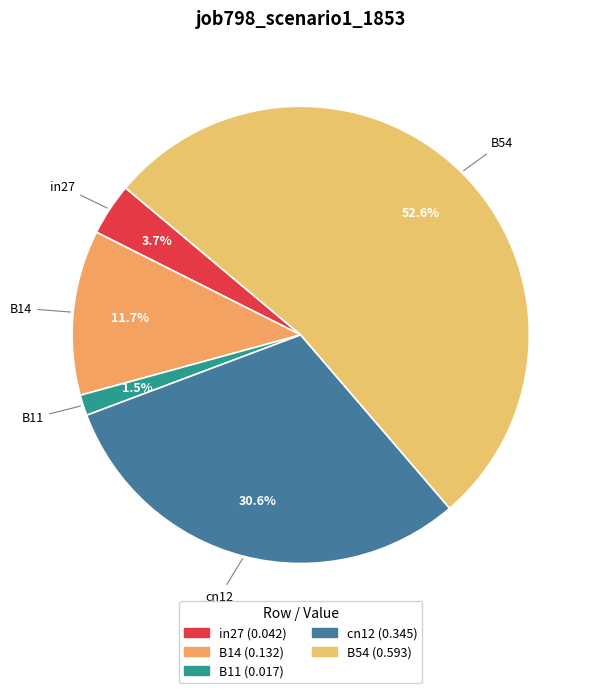

Which slice is the largest?

B54